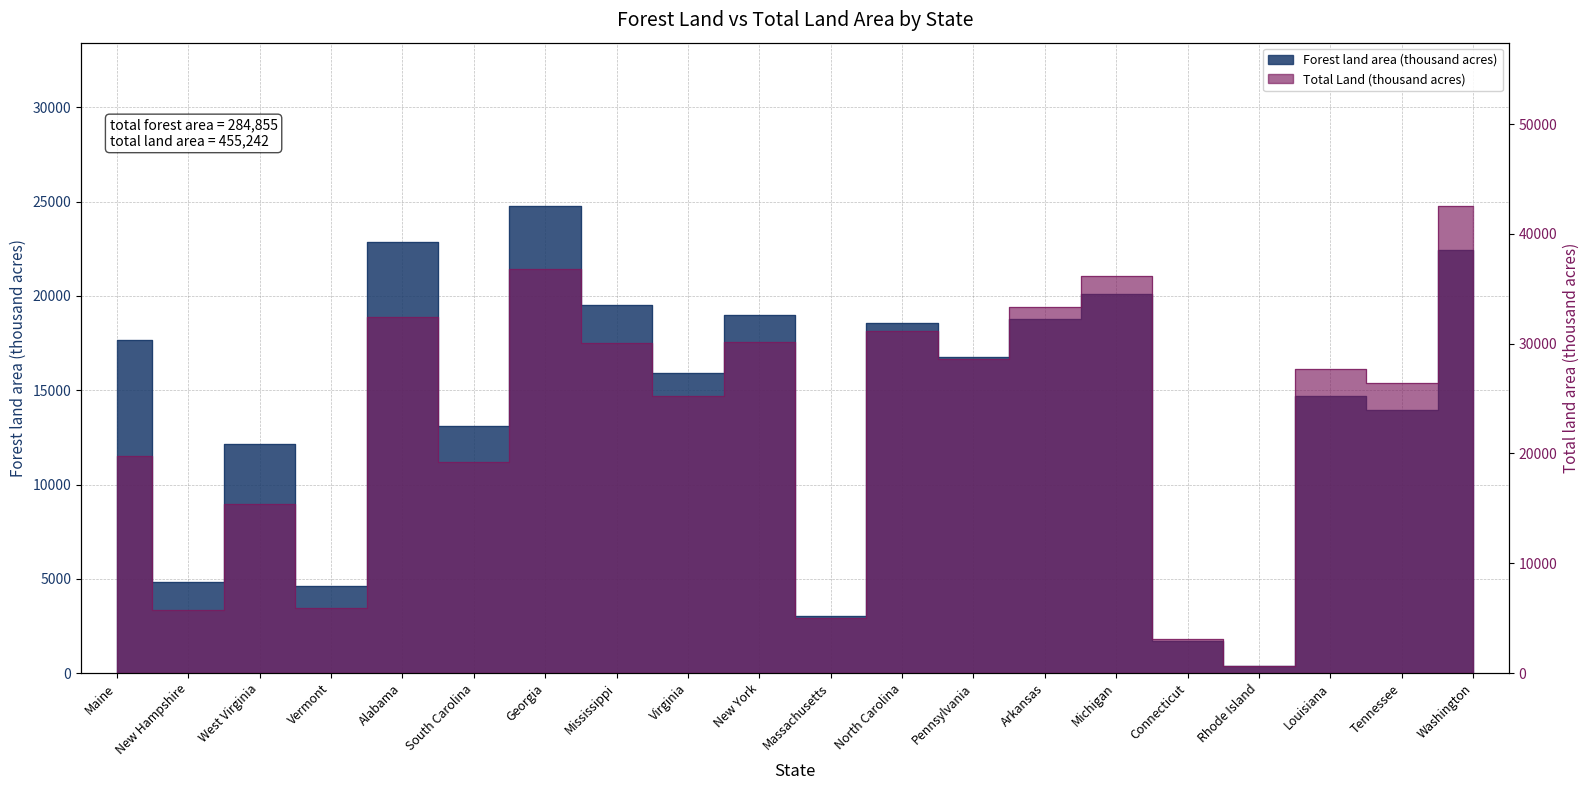

Rank the categories by Total Land (thousand acres) value from highest to lowest.

Washington, Georgia, Michigan, Arkansas, Alabama, North Carolina, New York, Mississippi, Pennsylvania, Louisiana, Tennessee, Virginia, Maine, South Carolina, West Virginia, Vermont, New Hampshire, Massachusetts, Connecticut, Rhode Island